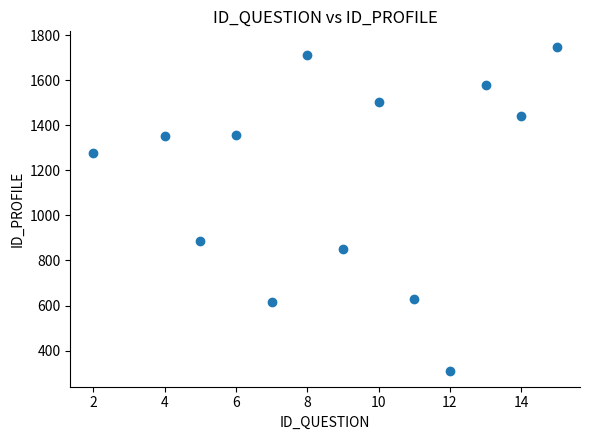

What is the range of X values (max minus min)?

13